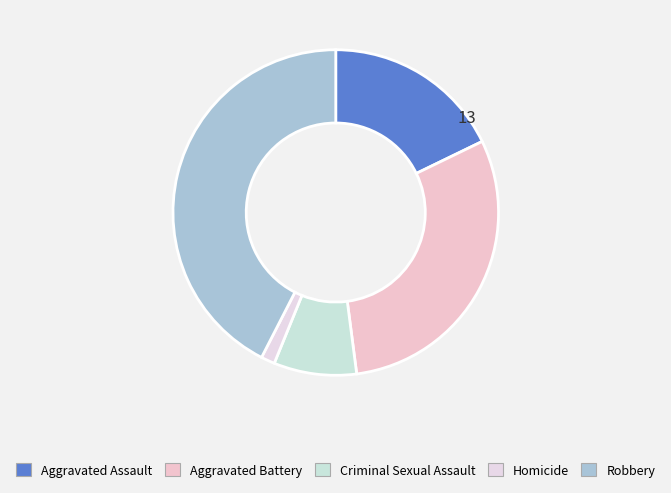

Count the number of slices in the pie.

5